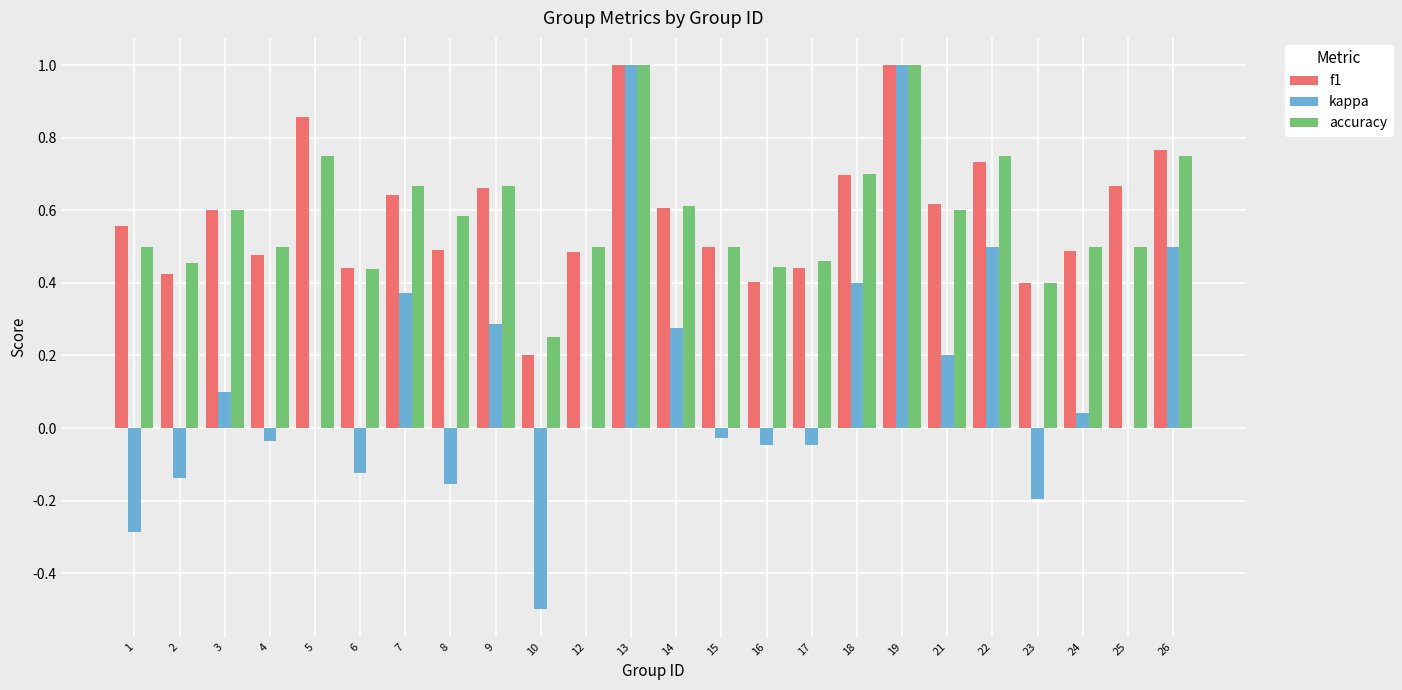

Which series changed the most between 2 and 9?

kappa